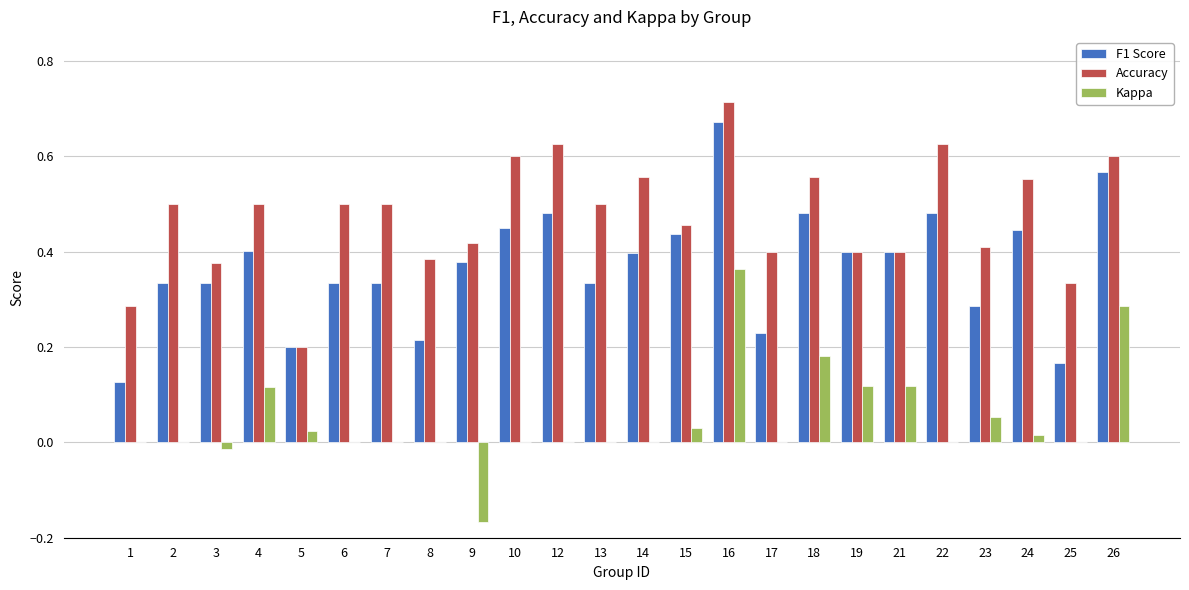

How many Accuracy values are between 0 and 1?

24